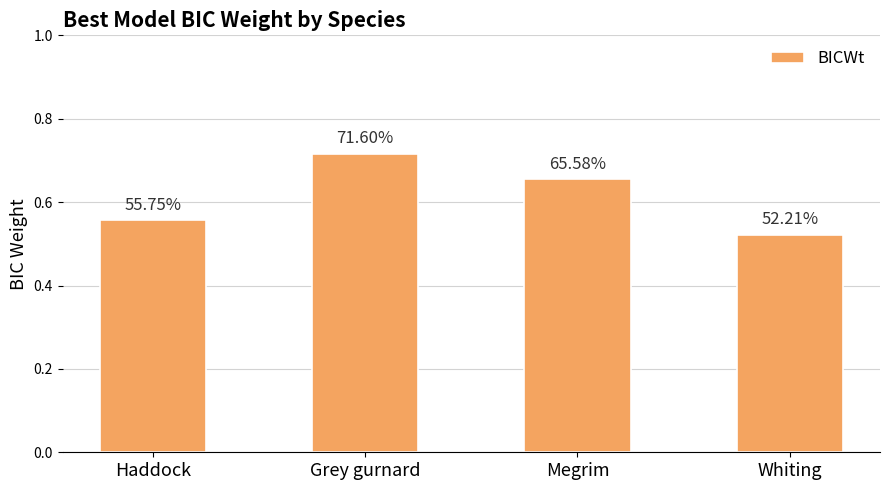

Which label corresponds to the largest value in the chart?

Grey gurnard